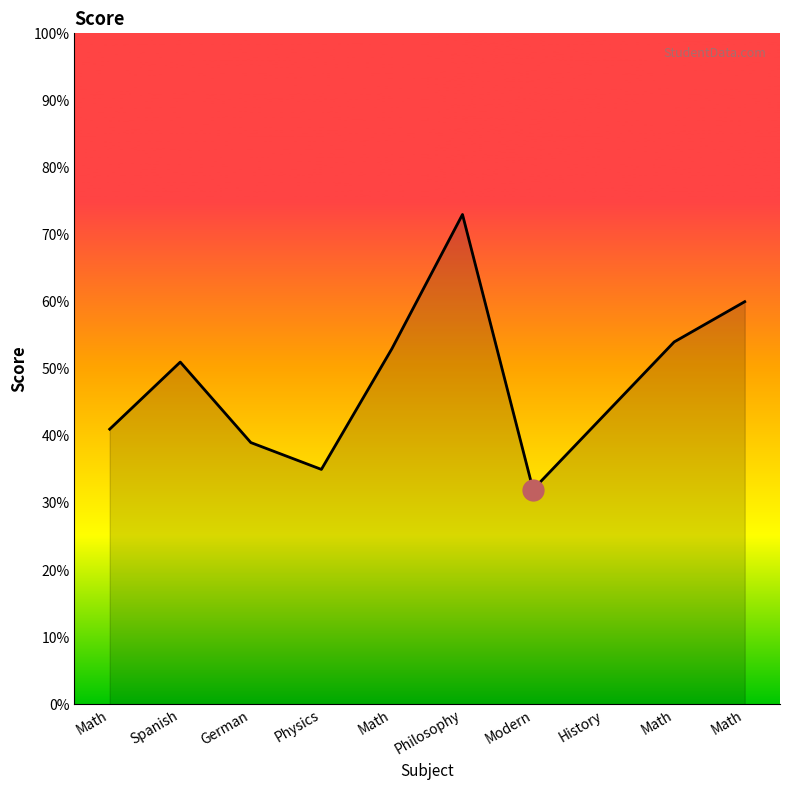

Approximately how many times larger is the value at Math compared to Spanish?

0.8